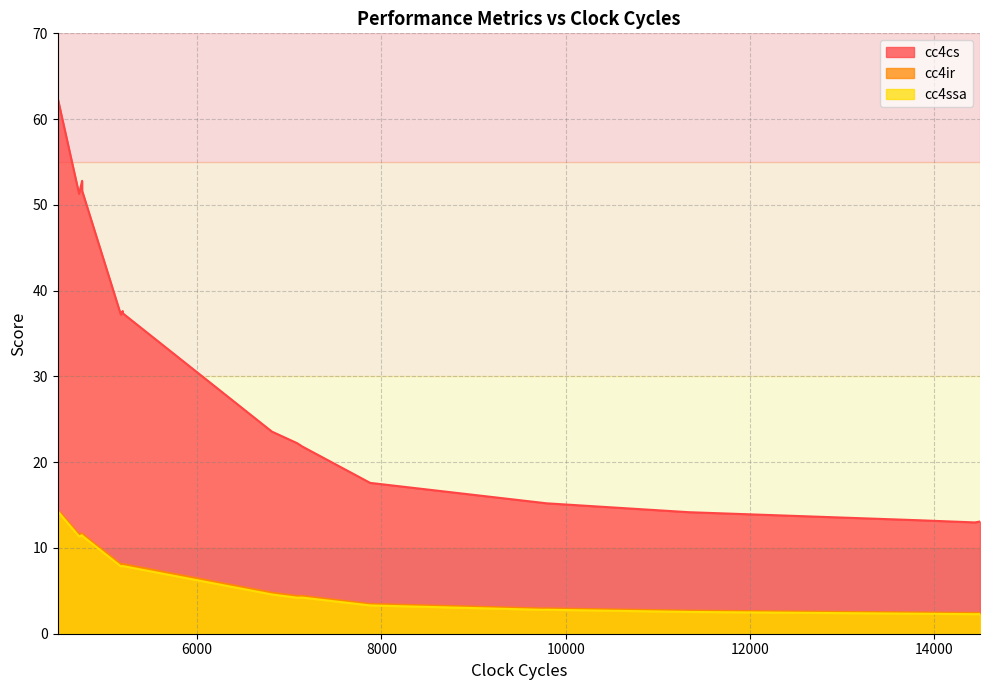

True or false: cc4cs and cc4ir intersect in this chart.

False